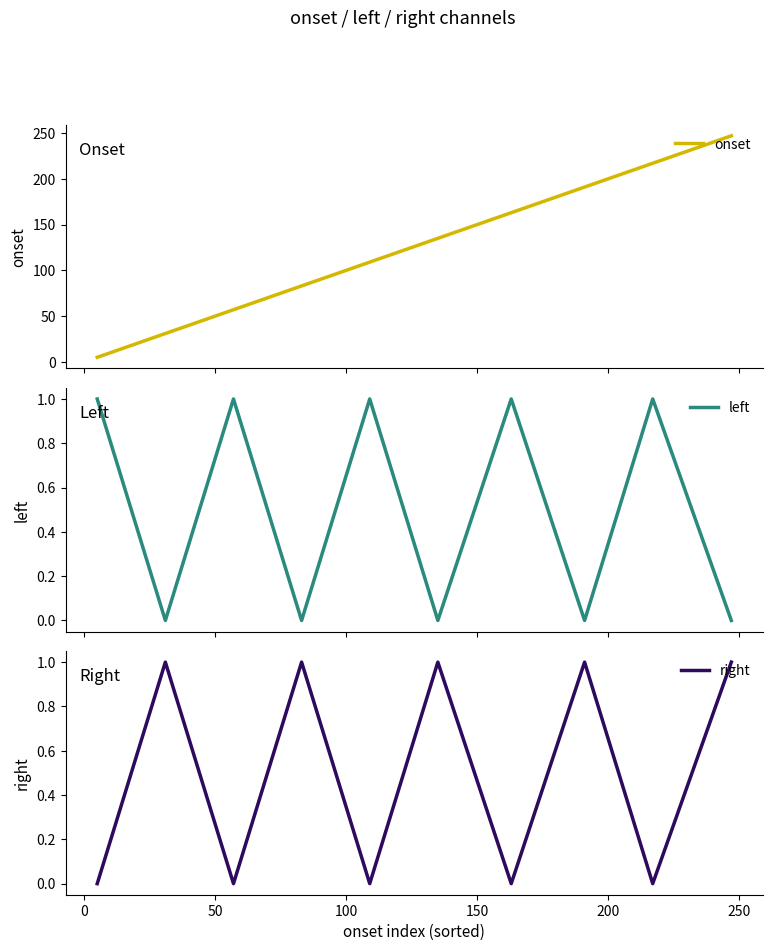

What is the maximum value for onset?

247.0